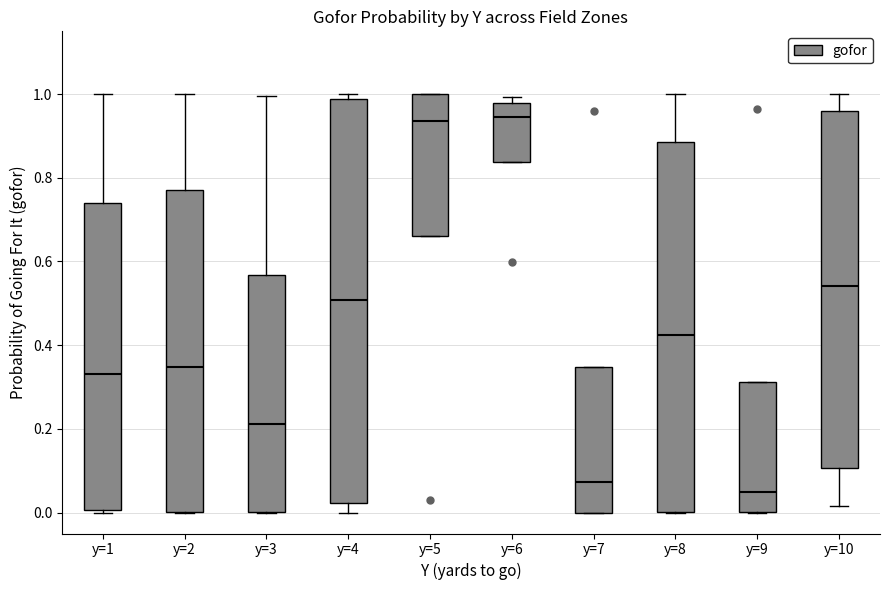

Where is the upper edge of the box for y=5 on the y-axis? The values are not printed on the chart, so give them approximately, as read against the axis.

1.00